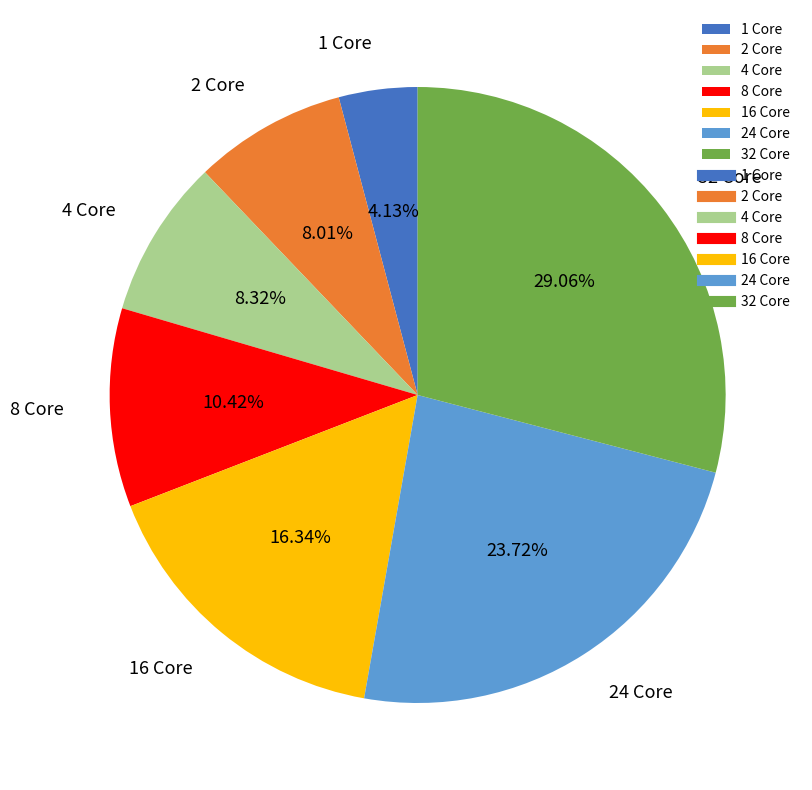

What is the total percentage of 8 Core and 16 Core?

26.8%